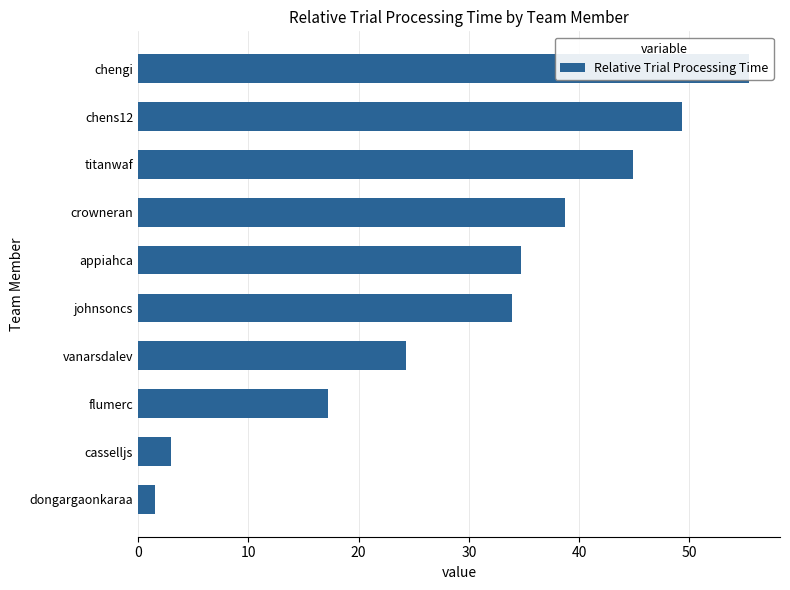

Does the chart contain stacked bars?

No